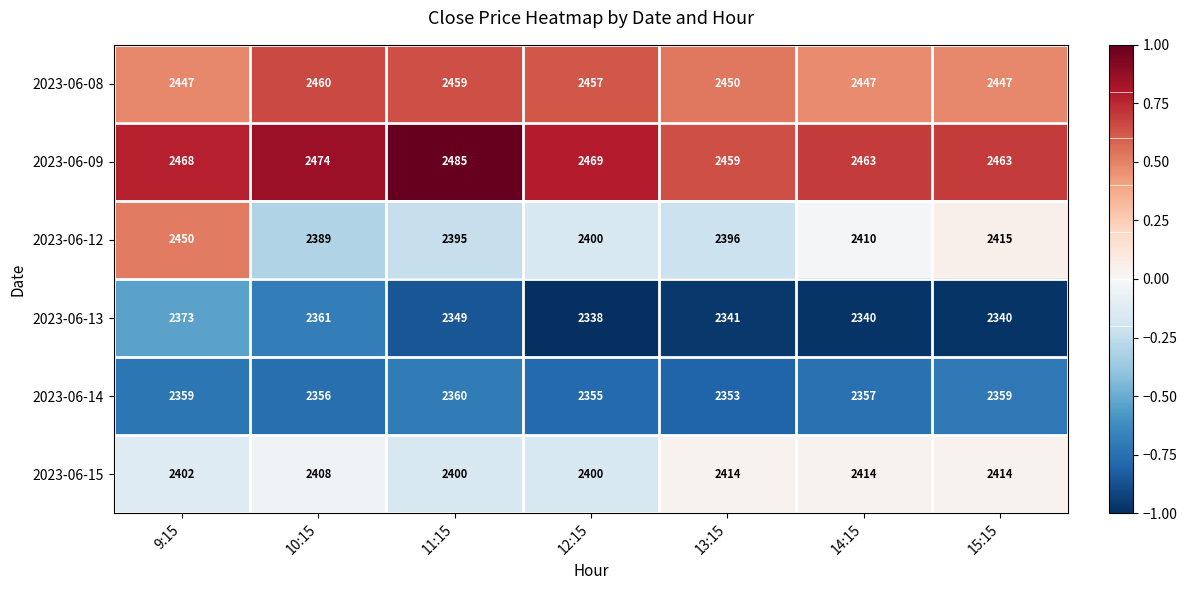

Which series has the largest total across all categories?

2023-06-09